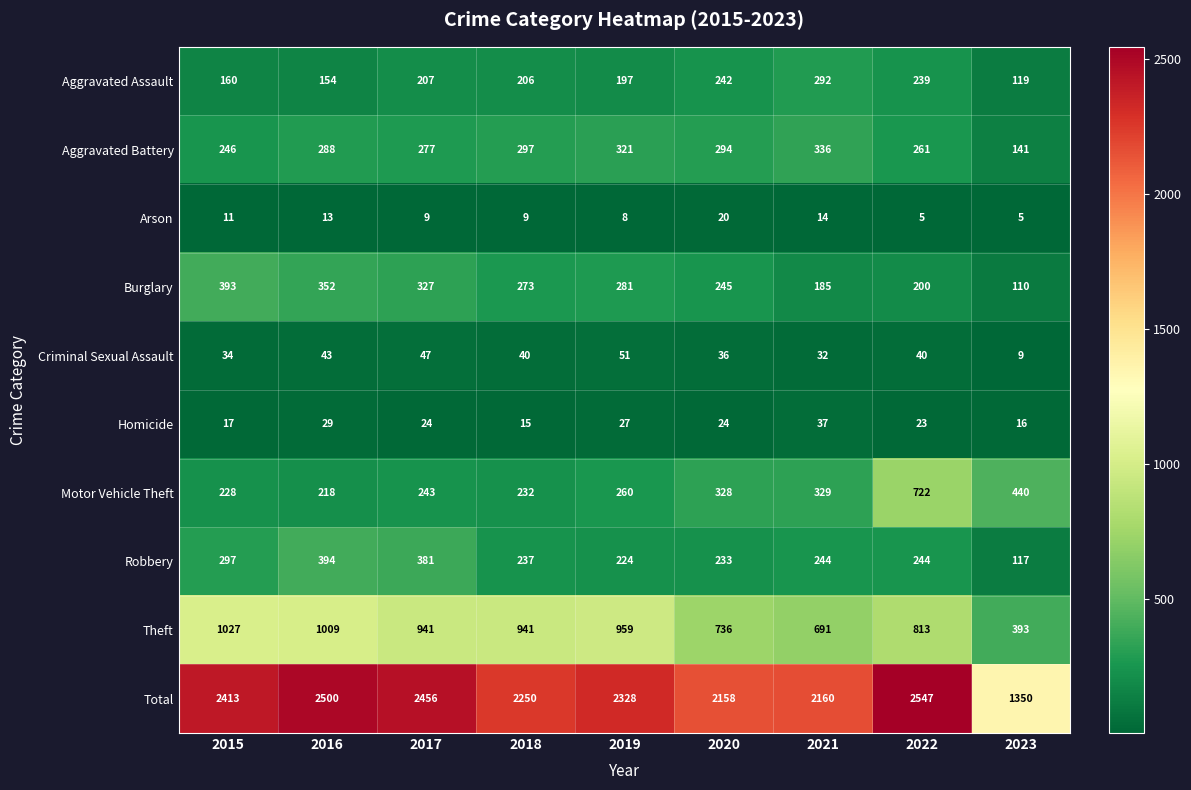

At which category is the sum across all series the highest?

2022